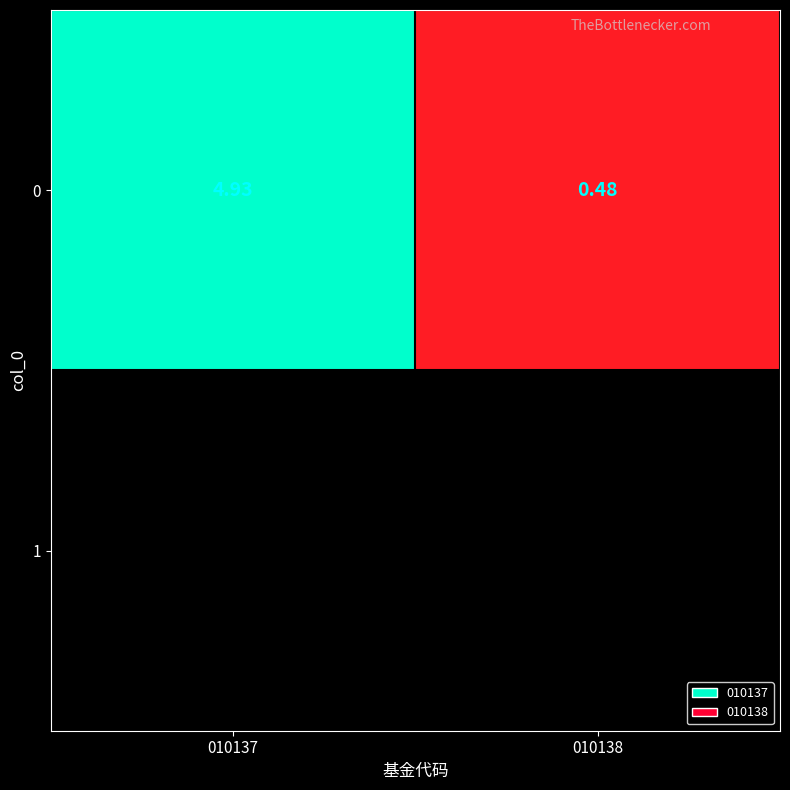

At which label is the value closest to 2?

010138